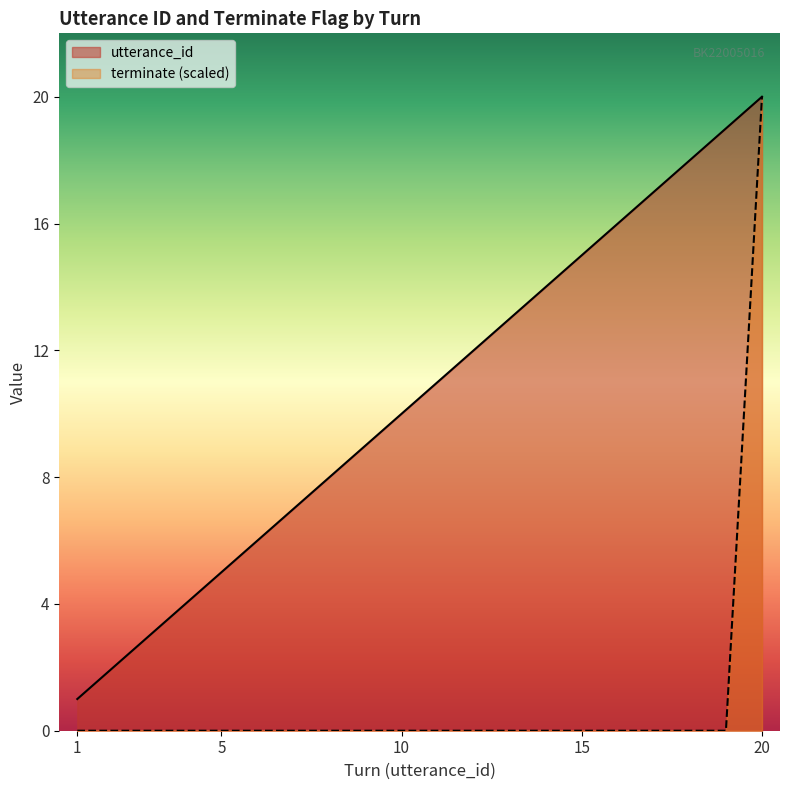

True or false: utterance_id and terminate cross at least once.

False